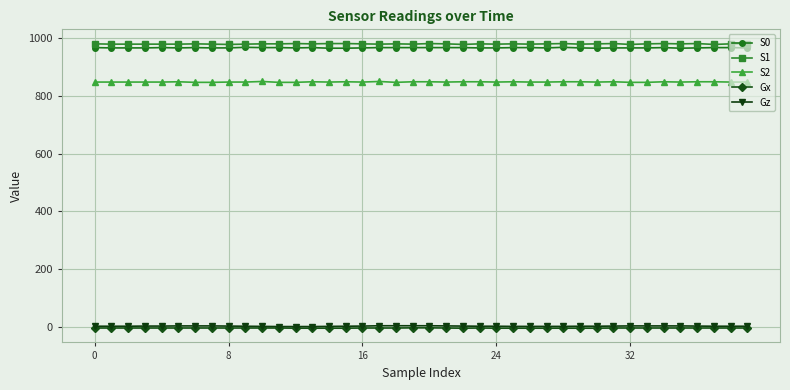

Does the chart display data point markers on the line(s)?

Yes